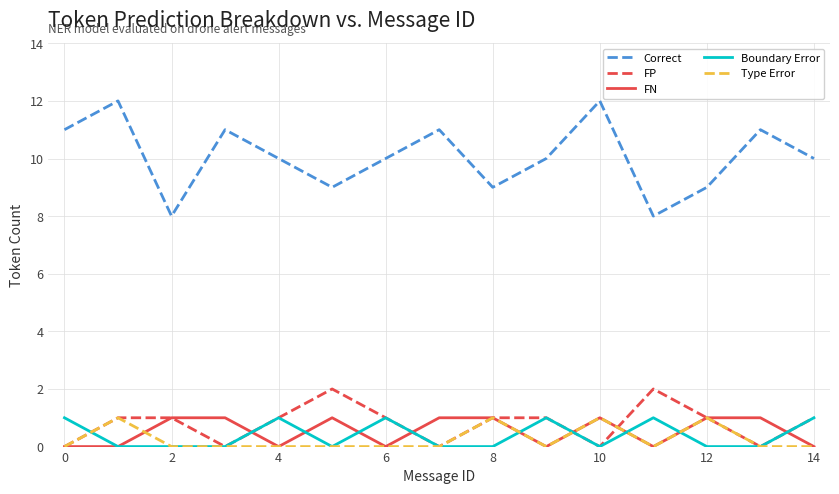

Which series has the widest spread of values?

Correct